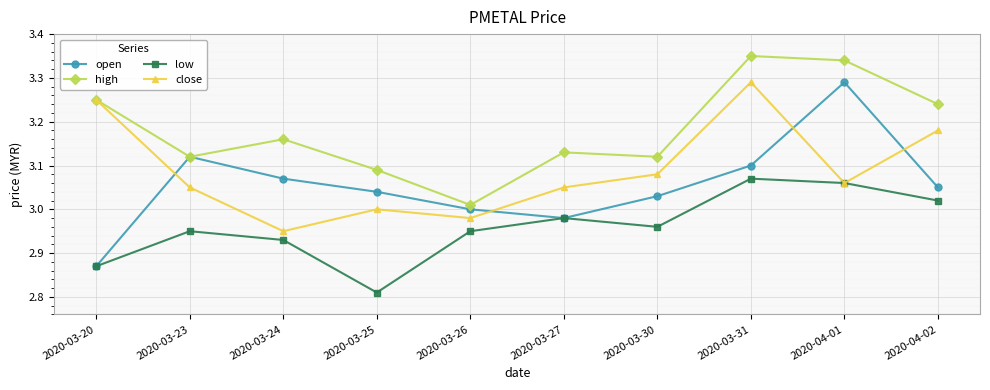

Does the chart have visible grid lines?

Yes